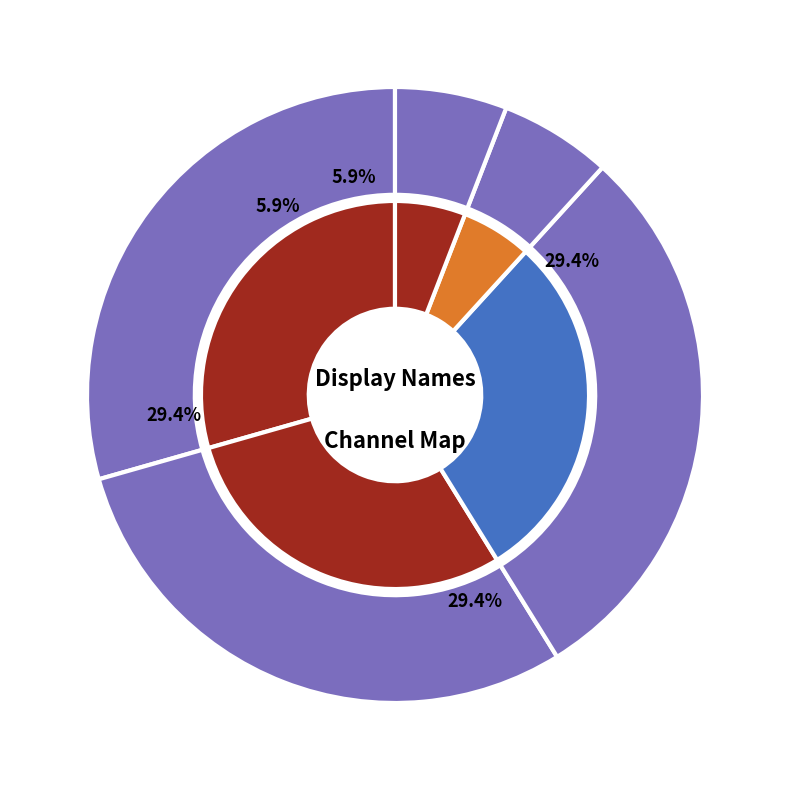

Does Supply air temperature account for over 50% of the chart?

No